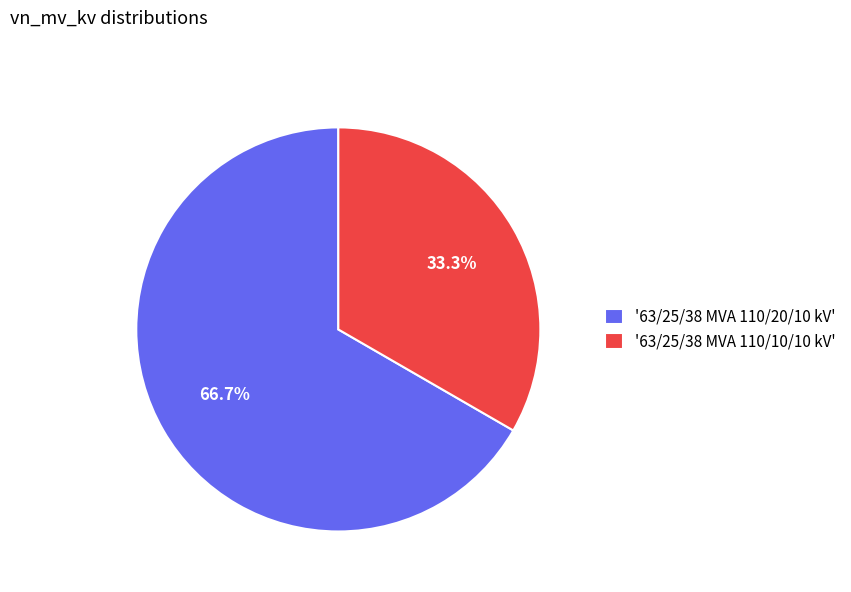

To the nearest percent, what is the difference between the largest and smallest slice percentages?

33%